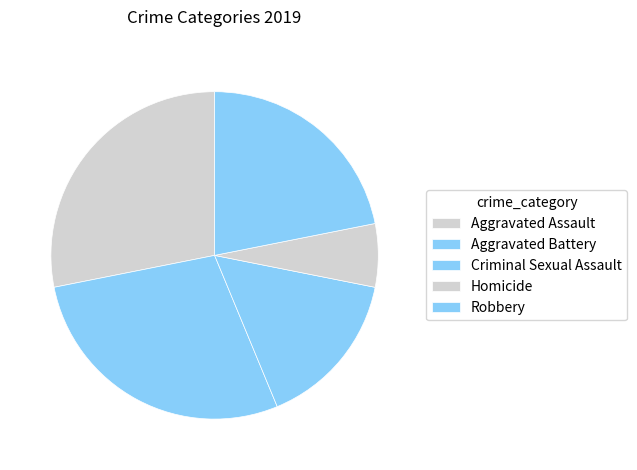

To the nearest percent, what percentage of the pie is Homicide?

6%